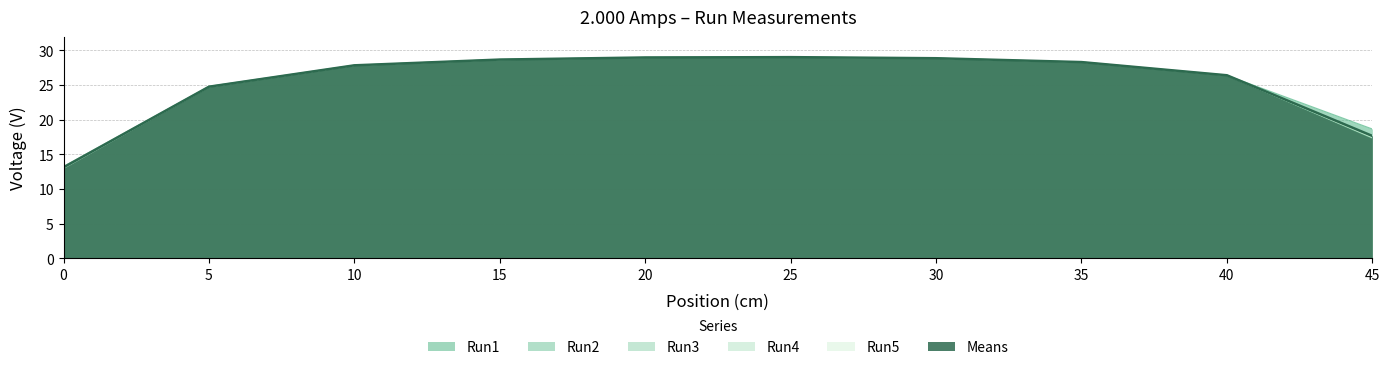

How many interior local peaks does the Run4 series have?

1